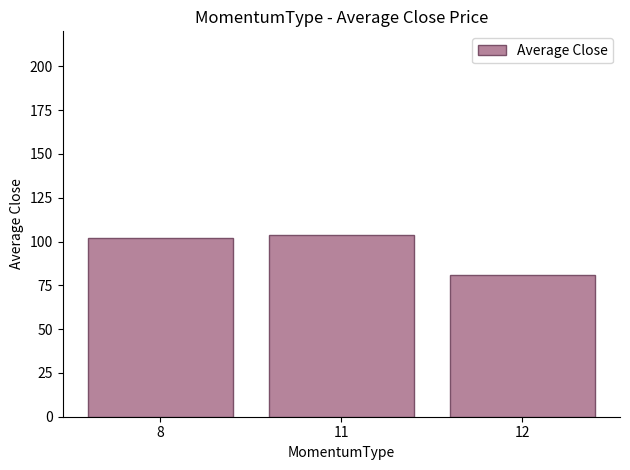

What is the smallest value displayed?

81.0